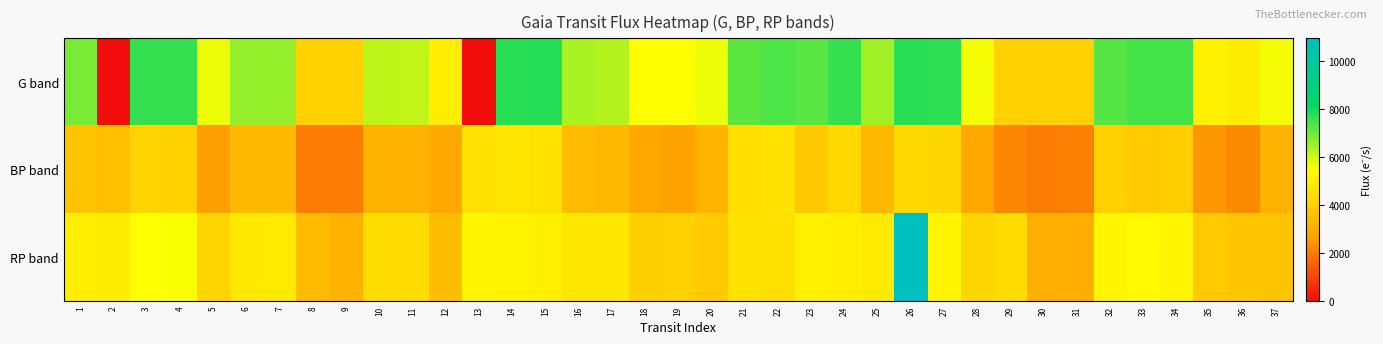

Which series changed the most between 35 and 36?

BP band